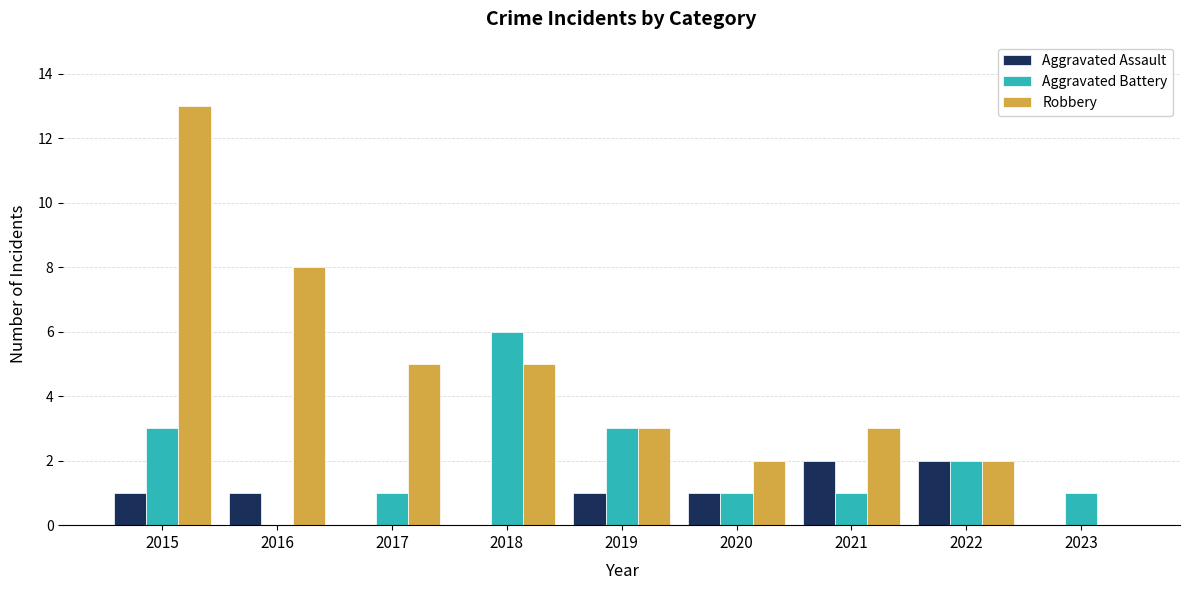

Reading left to right, transcribe all the data shown in this chart.

Aggravated Assault: 2015=1	2016=1	2017=0	2018=0	2019=1	2020=1	2021=2	2022=2	2023=0
Aggravated Battery: 2015=3	2016=0	2017=1	2018=6	2019=3	2020=1	2021=1	2022=2	2023=1
Robbery: 2015=13	2016=8	2017=5	2018=5	2019=3	2020=2	2021=3	2022=2	2023=0